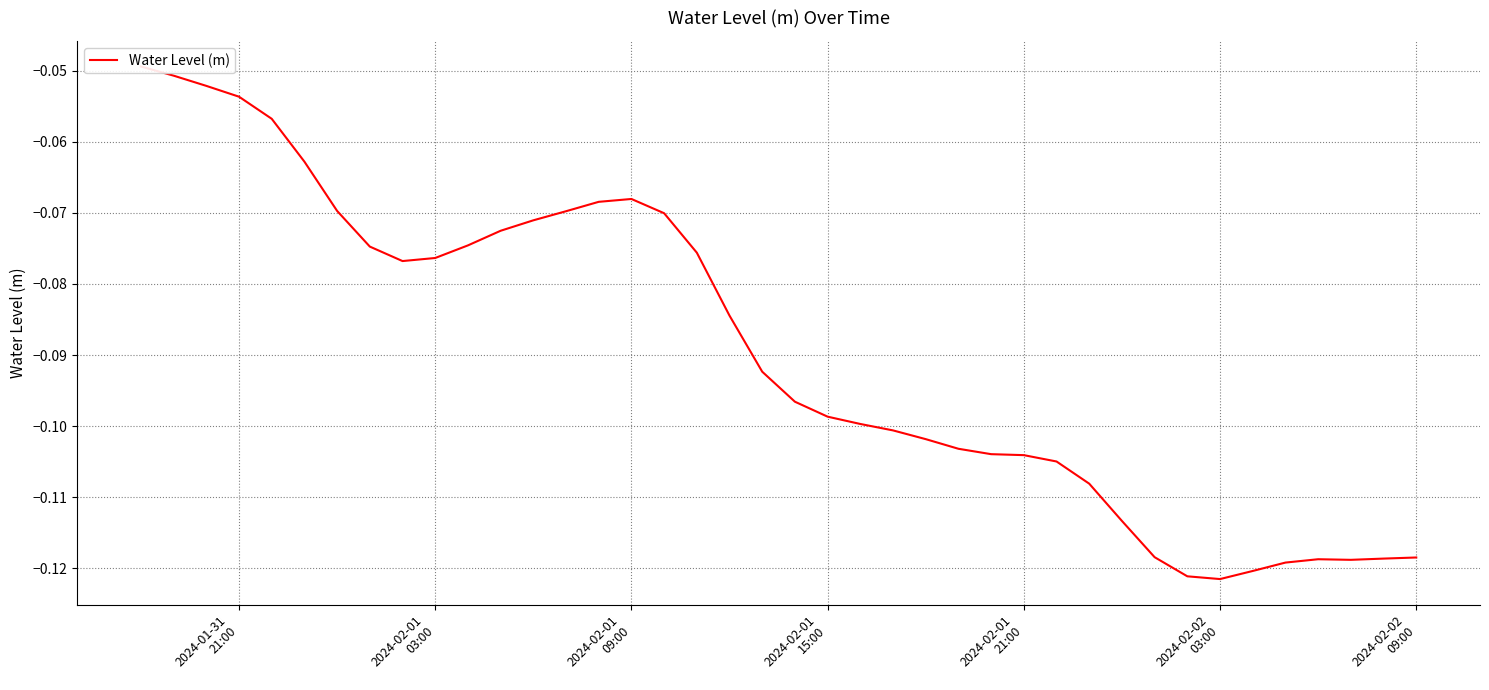

The chart shows a value of -0.2 at 2024-02-02 09:00. True or false?

False